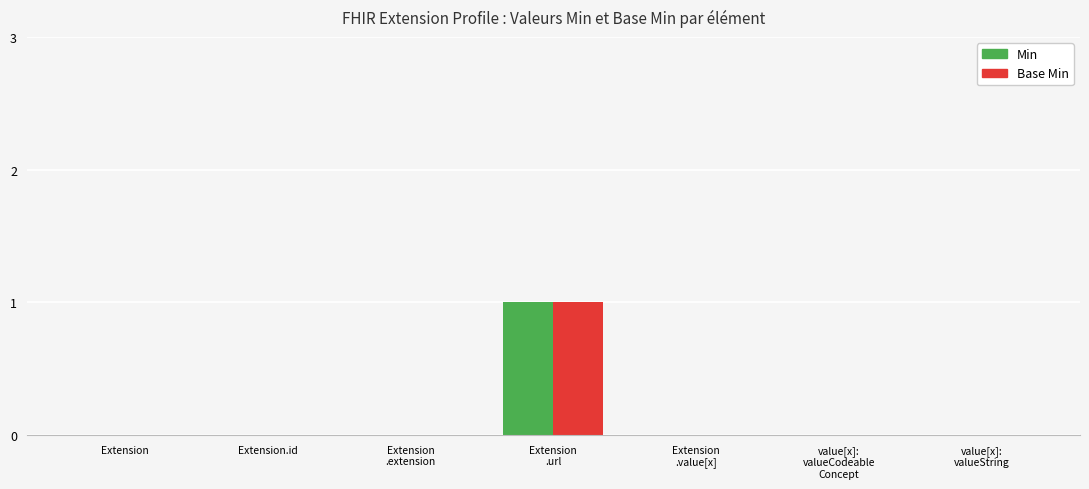

Is it true that Min equals 1 at Extension?

False